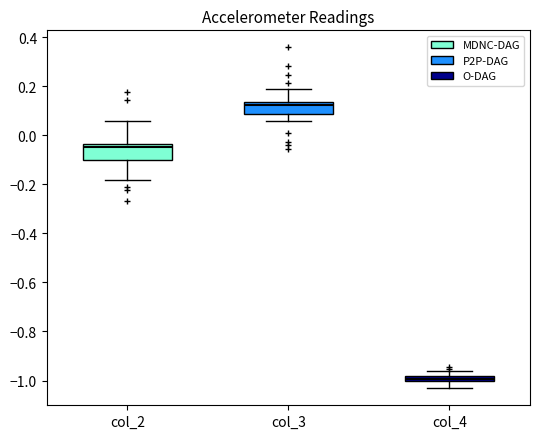

Where does the upper whisker of the box for col_2 end on the y-axis? The values are not printed on the chart, so give them approximately, as read against the axis.

0.06